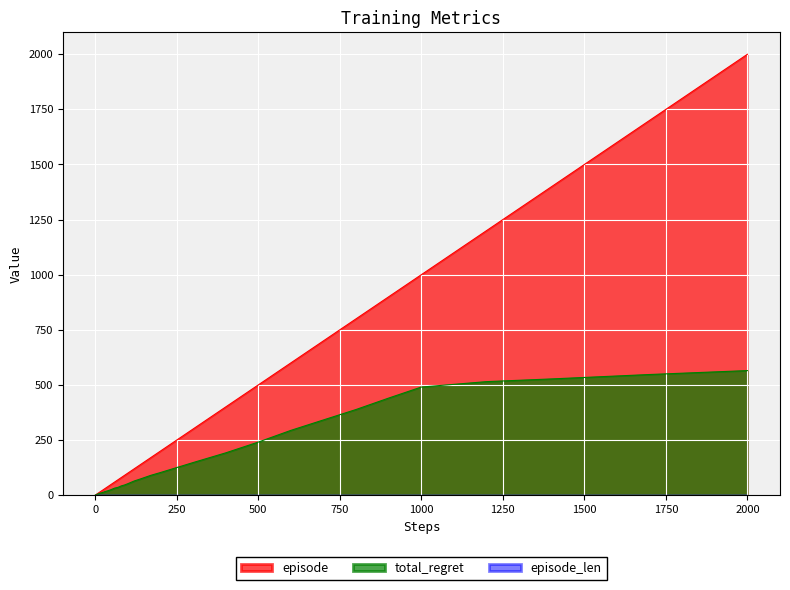

What is the maximum value shown in the chart?

2000.0